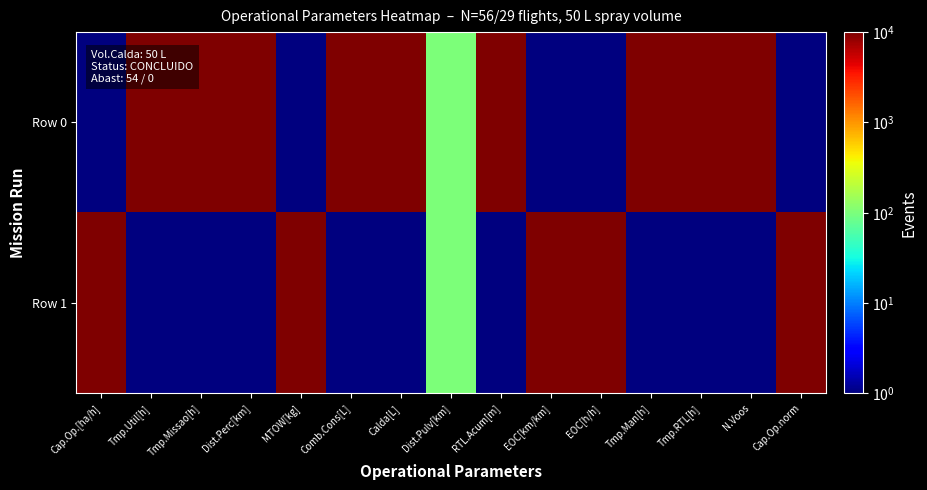

Which label corresponds to the largest value in the chart?

Tmp.Util[h]